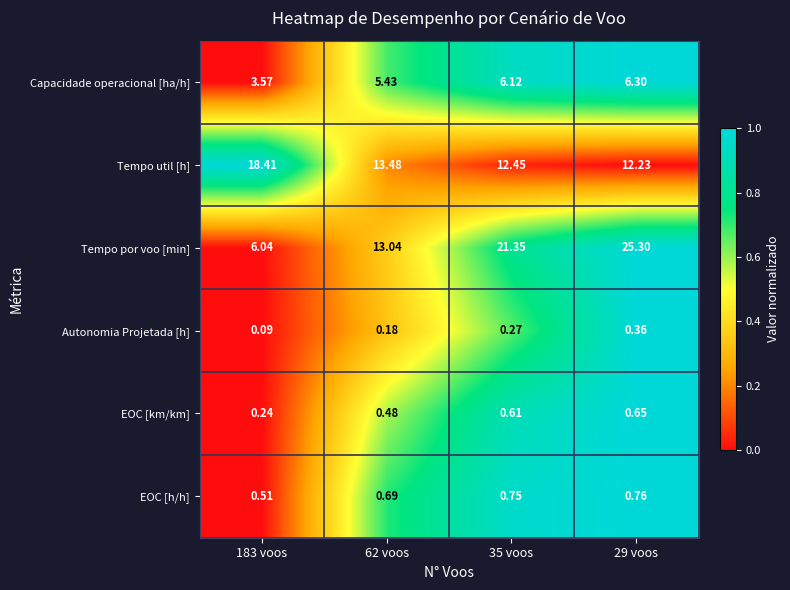

What is the difference between the highest and lowest values at 183 voos?

18.3